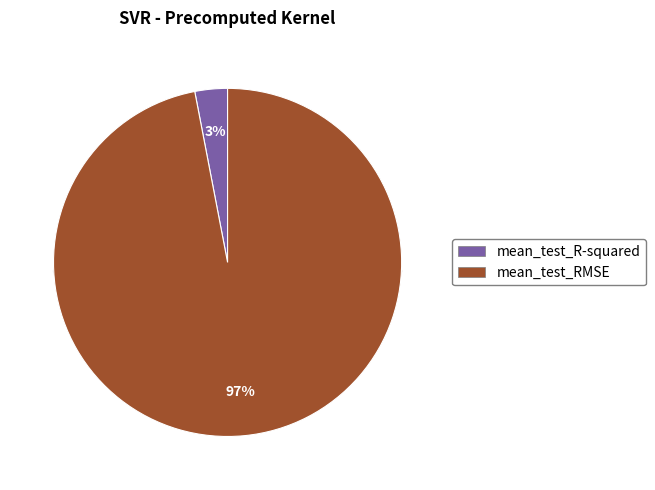

To the nearest percent, what portion does mean_test_RMSE represent?

97%